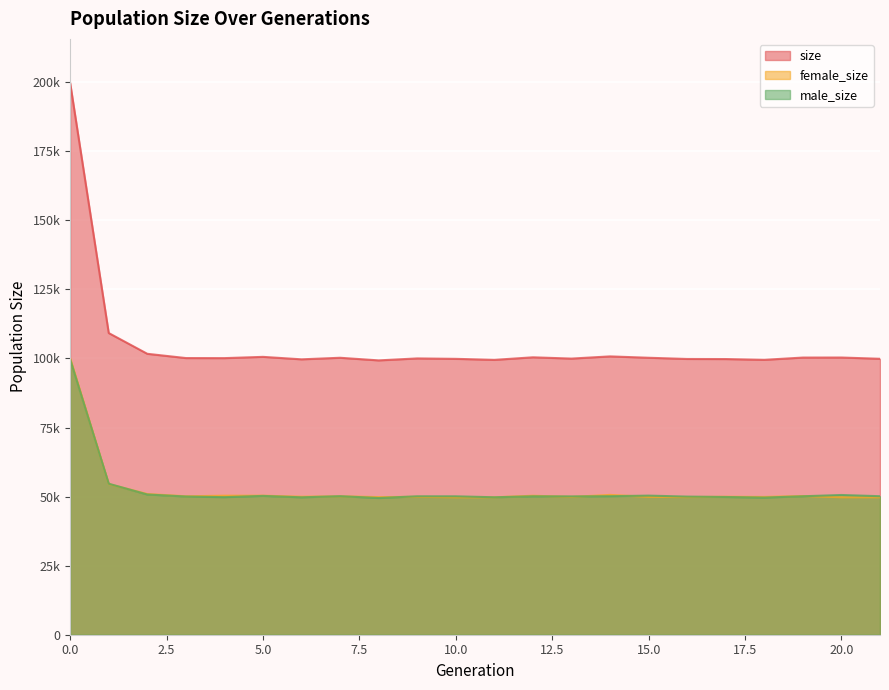

In size, how many points are lower than both neighbors (excluding endpoints)?

6